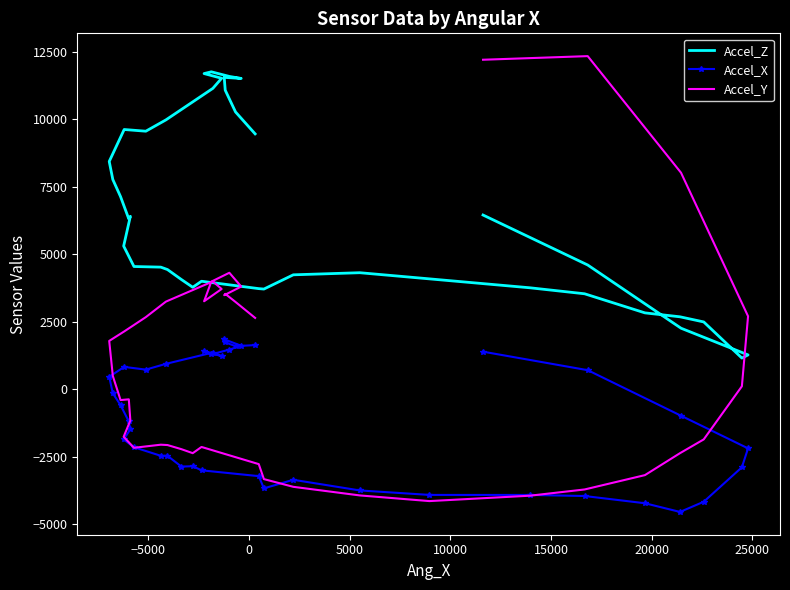

Between 25000 and 20000, which is larger?

20000